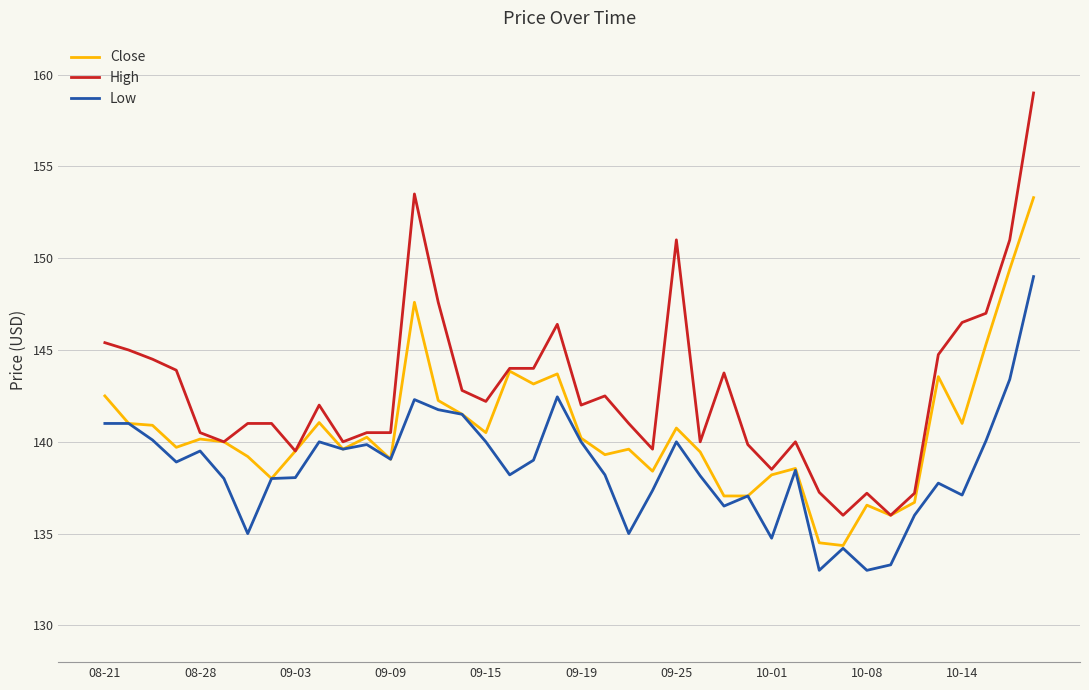

What is the maximum value for High?

159.0